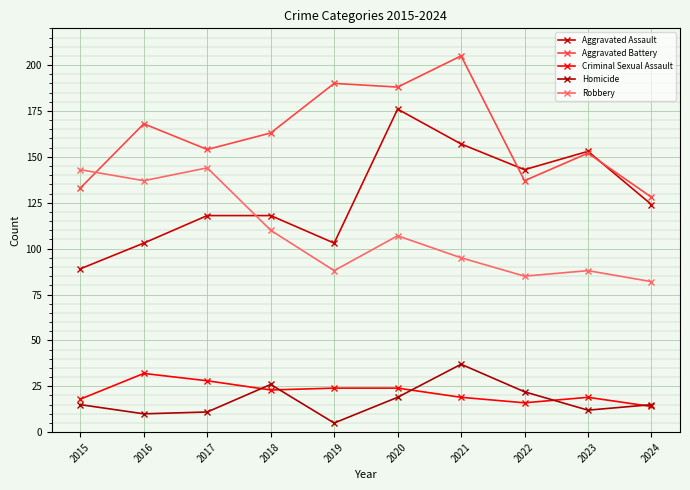

Which series changed the most between 2016 and 2024?

Robbery